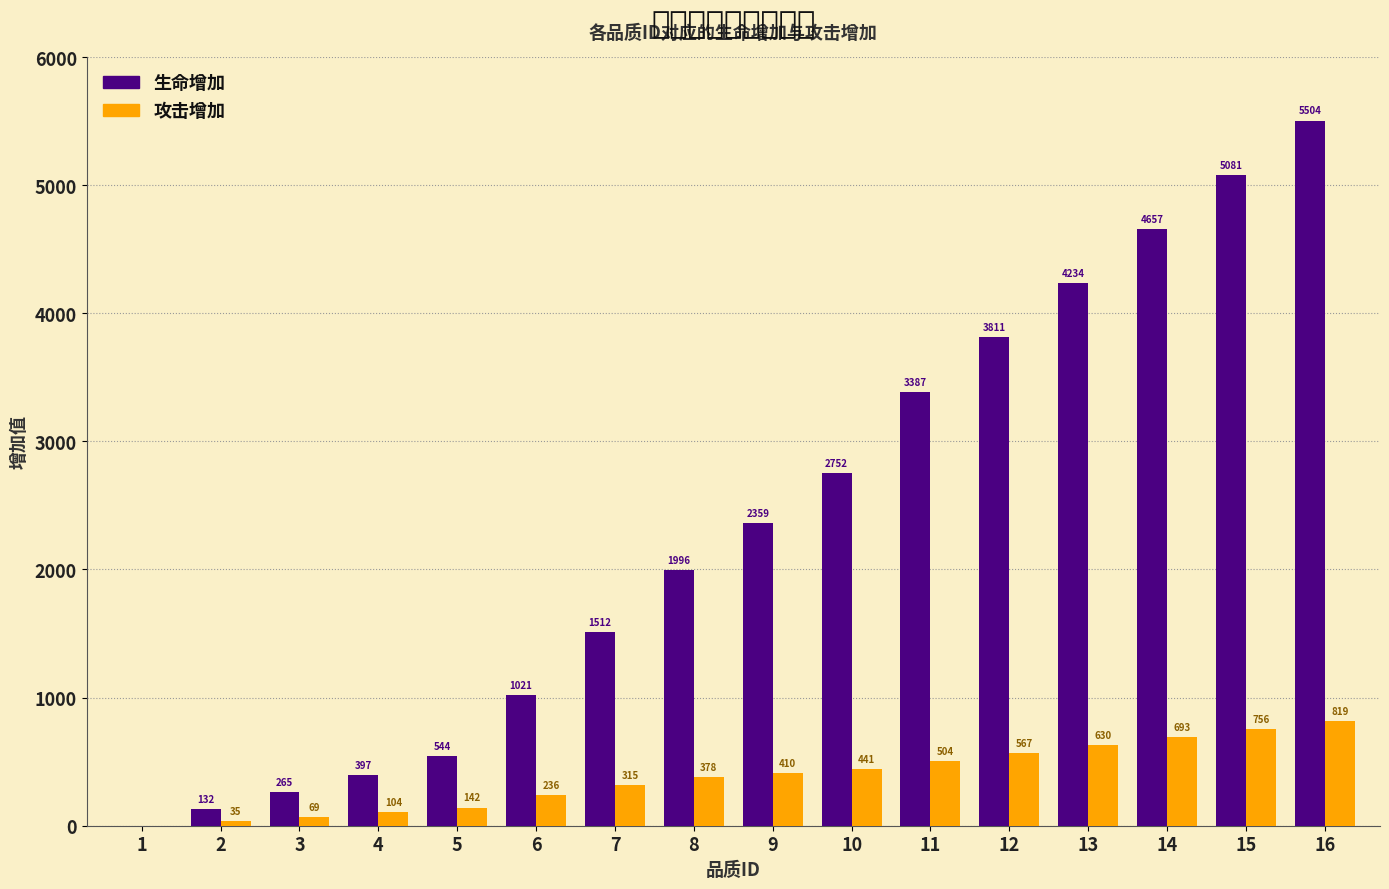

True or false: 攻击增加 has a value of 819 at 16.

True